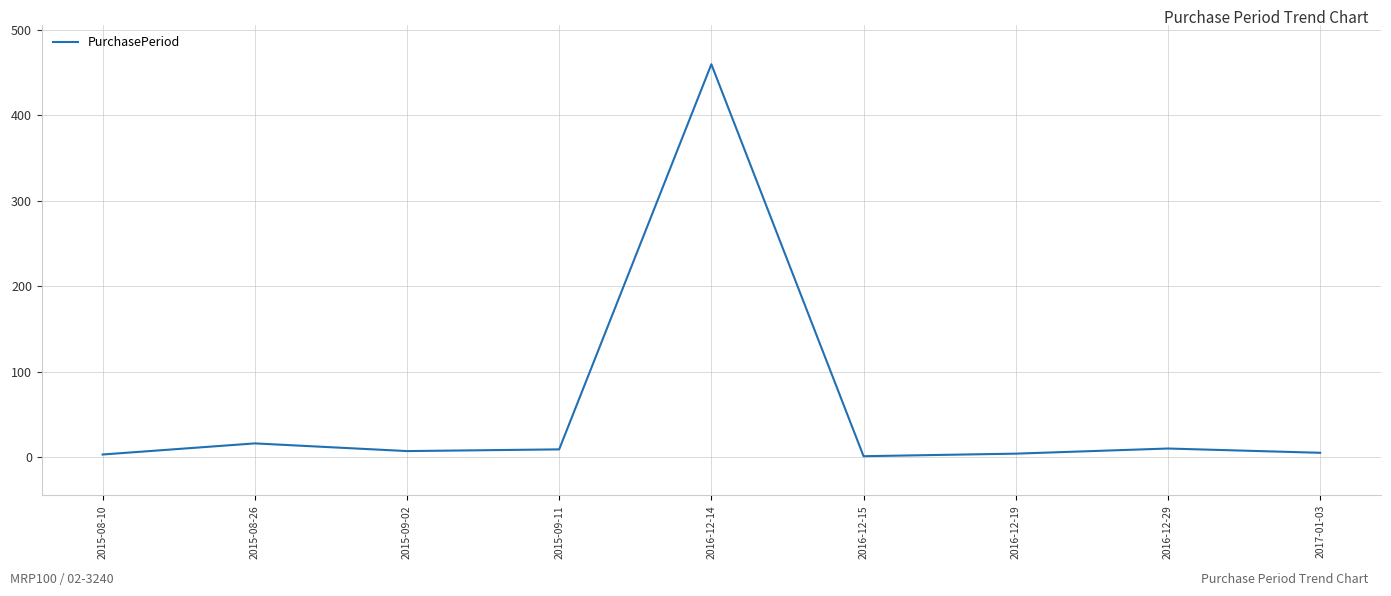

What is the greatest value displayed?

460